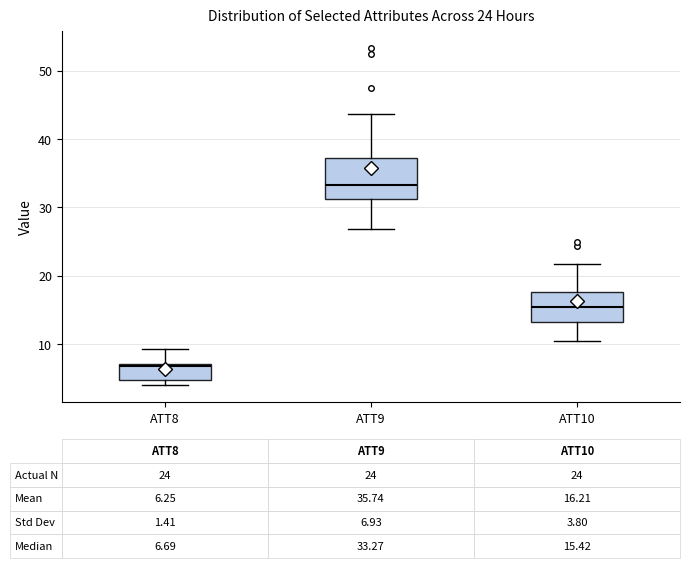

Which box has the lowest median line?

ATT8